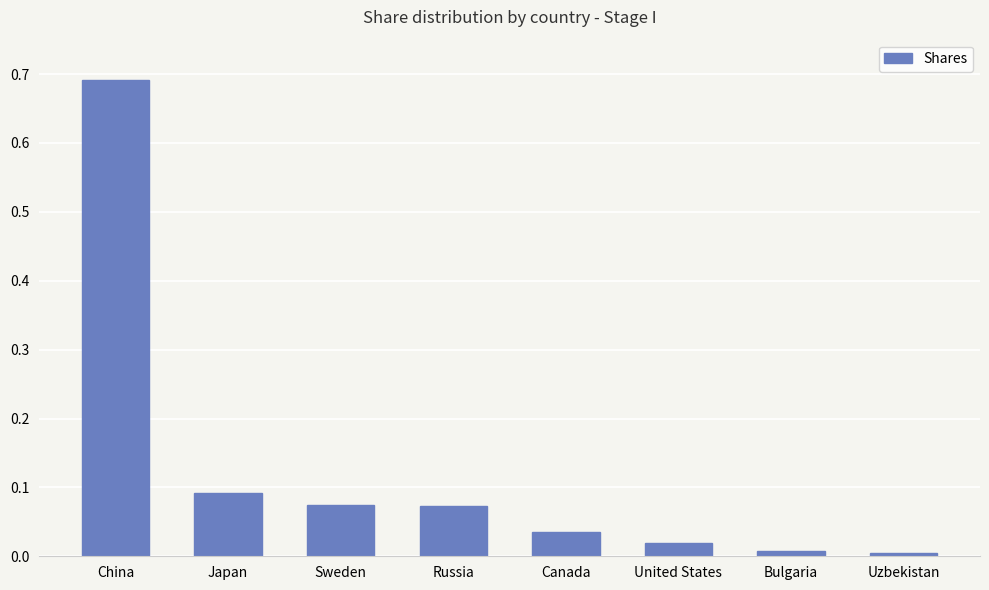

The chart shows a value of 0.0 at Bulgaria. True or false?

True